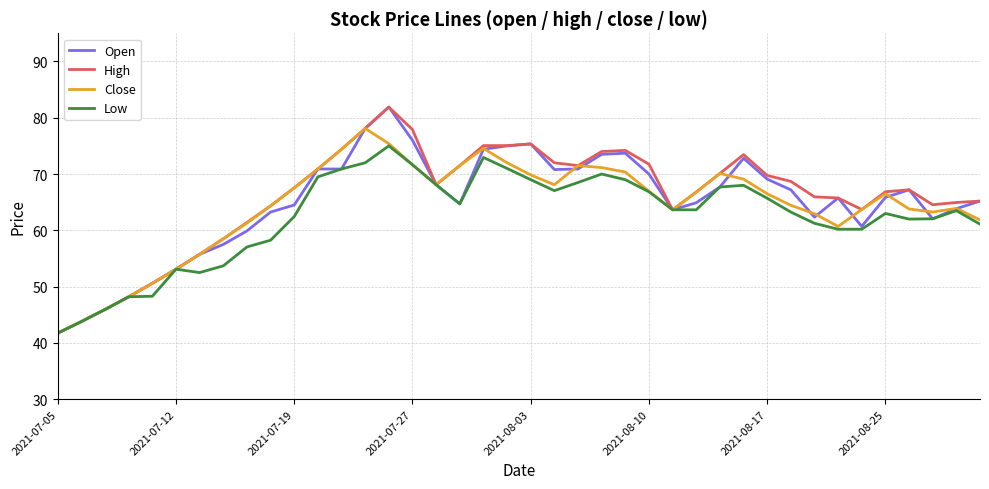

What is the lowest value of the Close series?

41.8